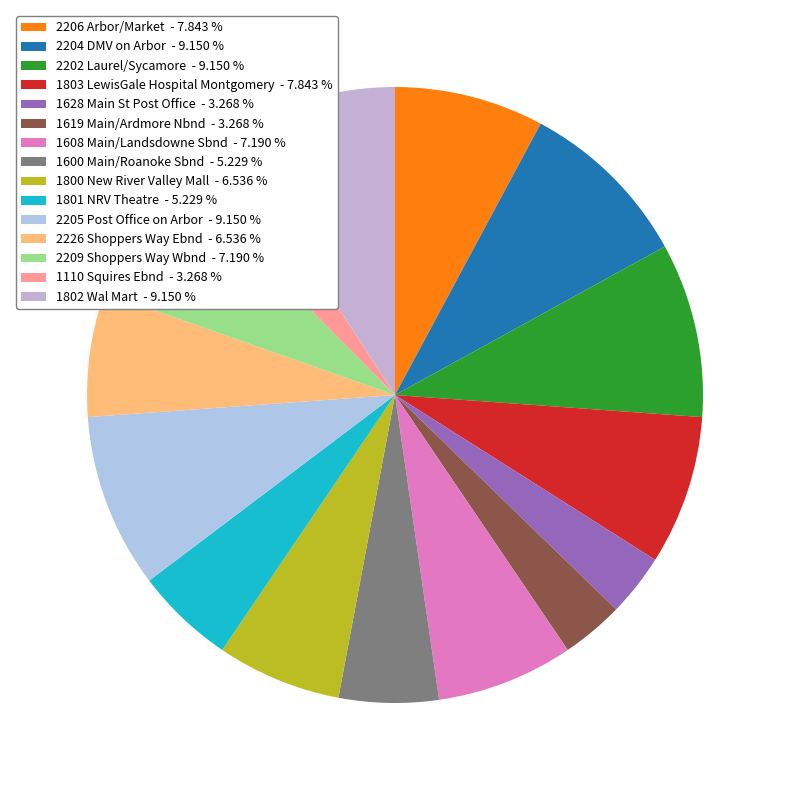

Which has a higher value, 1619 Main/Ardmore Nbnd or 1802 Wal Mart?

1802 Wal Mart